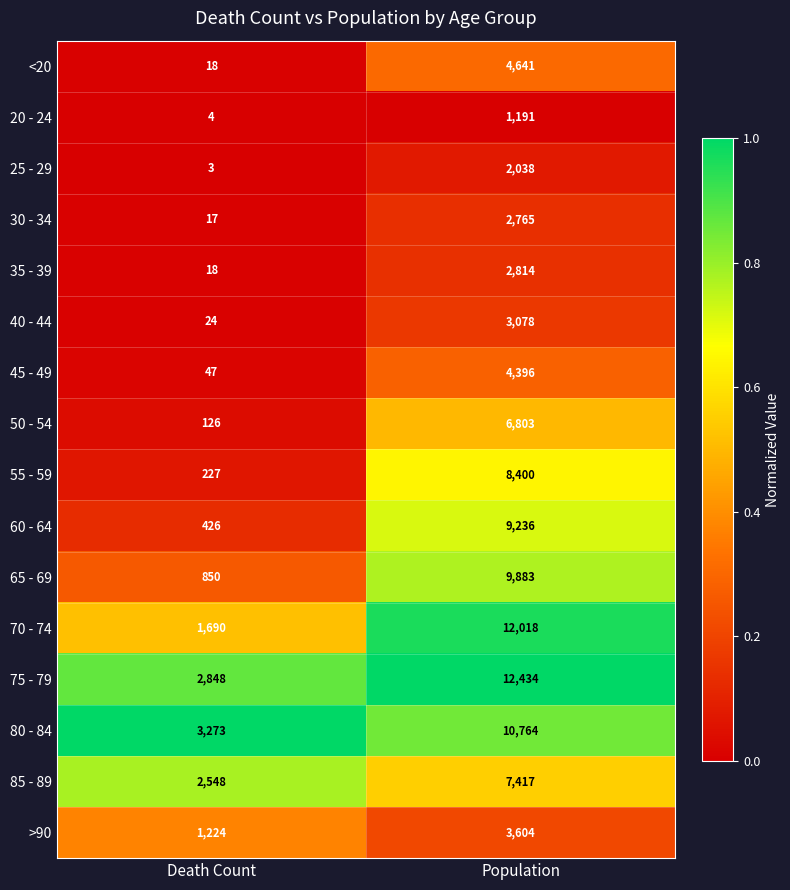

What is the difference between the maximum and minimum values in the 30 - 34 series?

2748